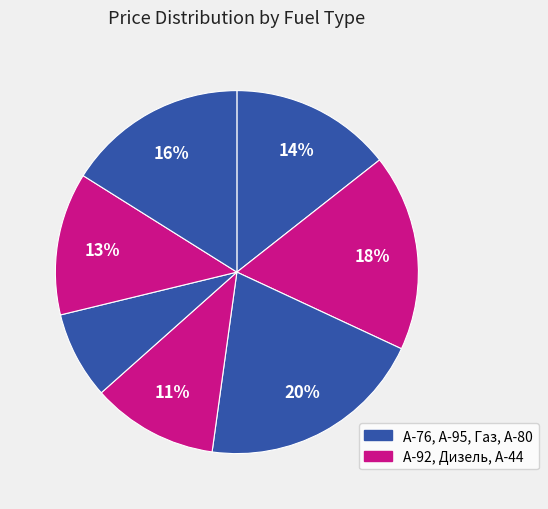

Rank the categories by value from lowest to highest.

Газ, Дизель, A-44, A-76, A-80, A-92, A-95